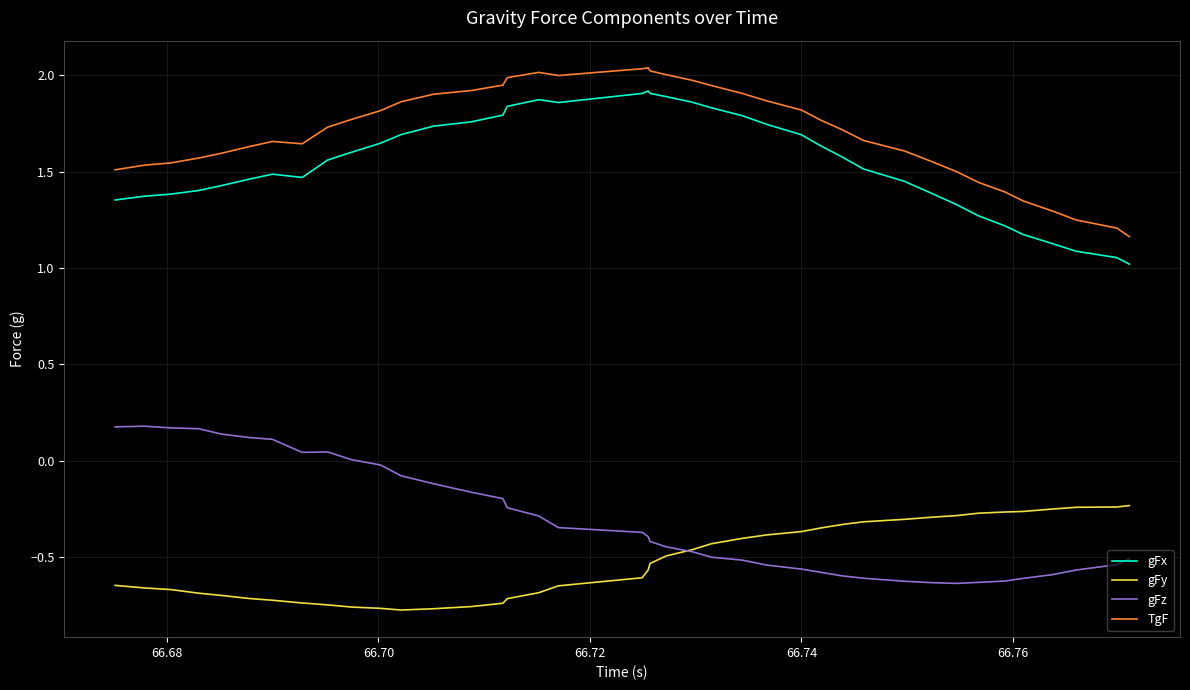

True or false: gFy and gFx intersect in this chart.

False